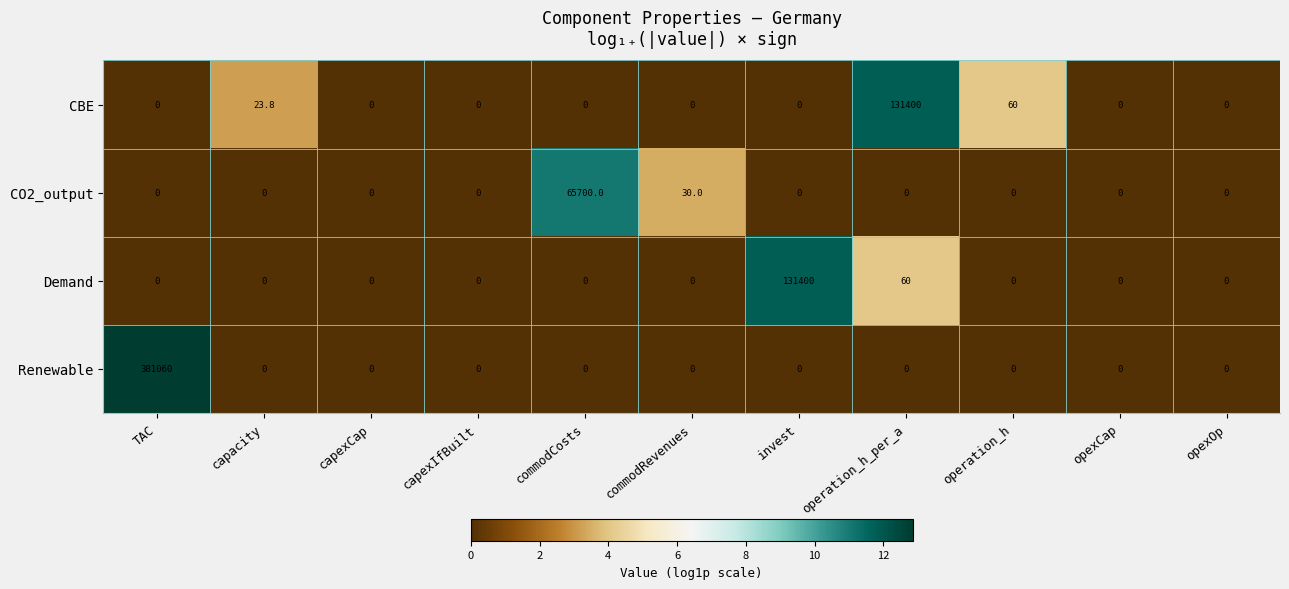

How many categories are shown in the chart?

11